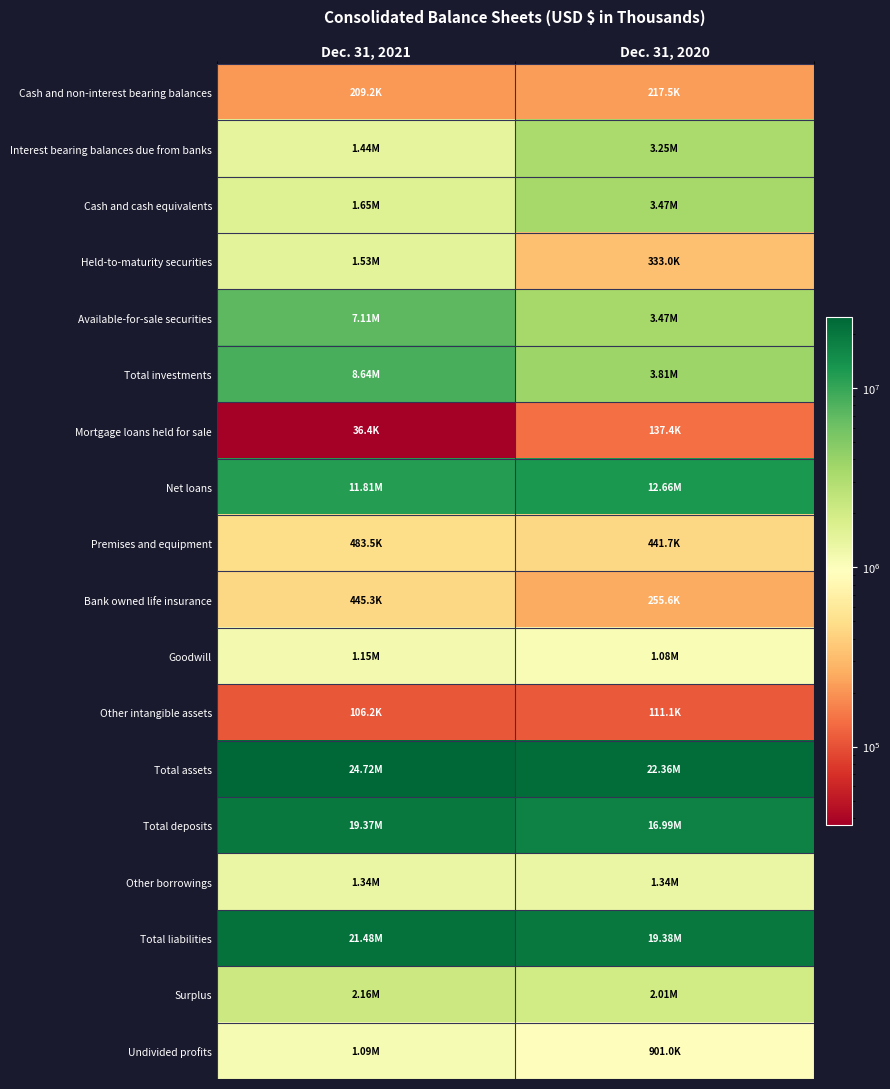

What is the total value across all series at Dec. 31, 2021?

104774838